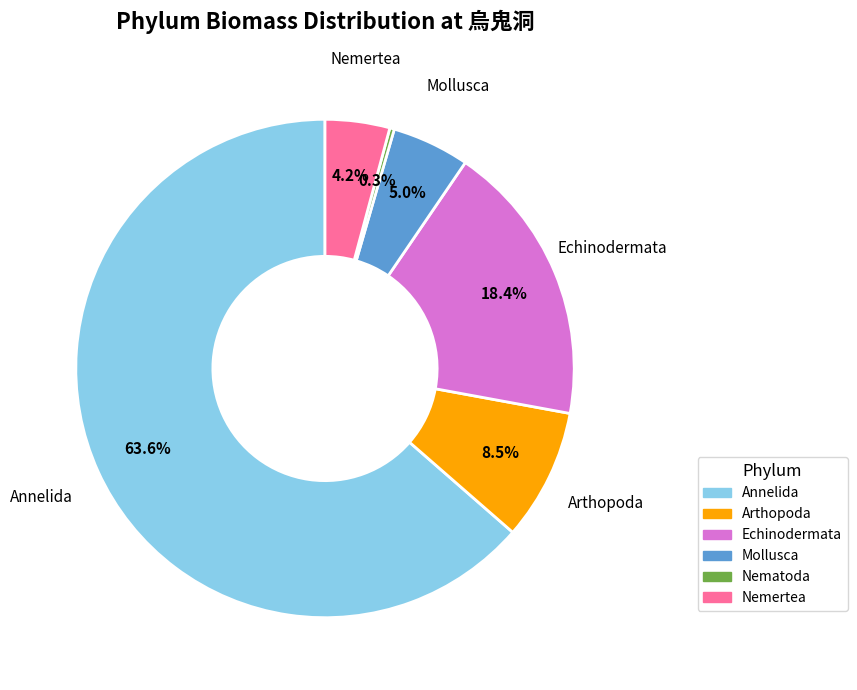

Is there any slice that represents more than half of the pie?

Yes